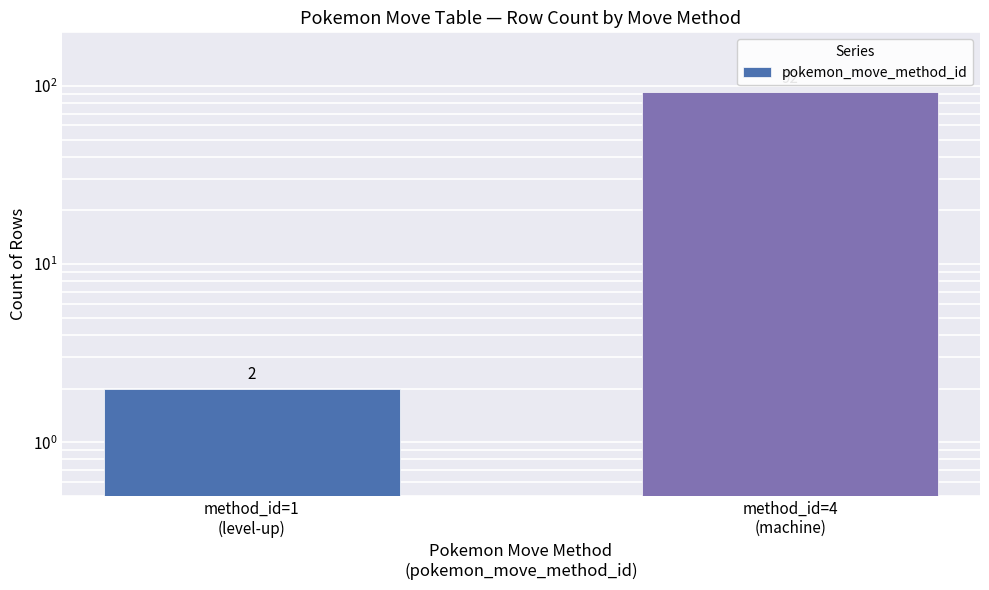

List the labels in order of value, smallest first.

method_id=1
(level-up), method_id=4
(machine)